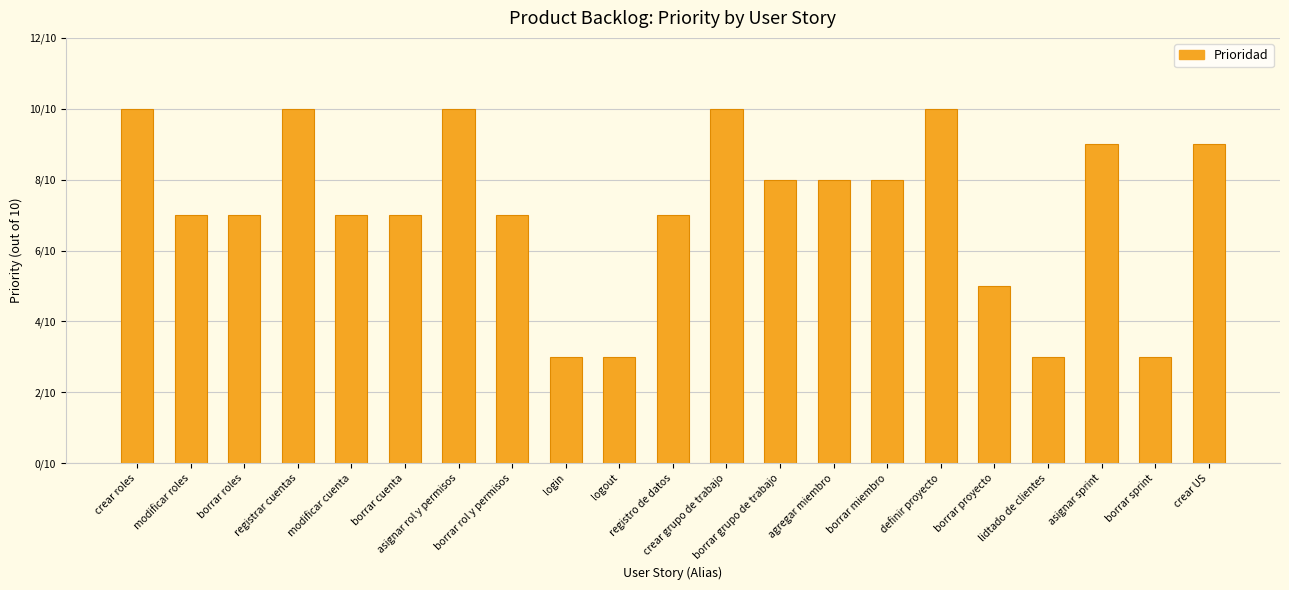

Are the bars horizontal?

No